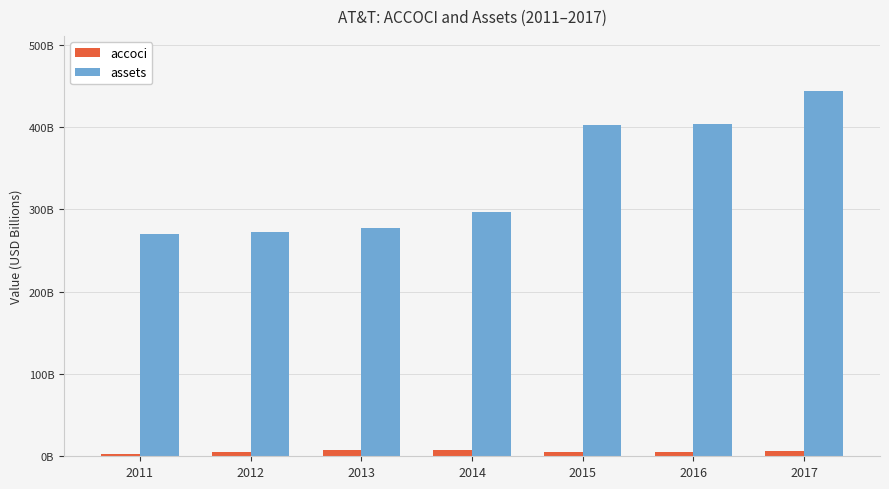

List the labels in order of accoci value, largest first.

2014, 2013, 2017, 2015, 2012, 2016, 2011